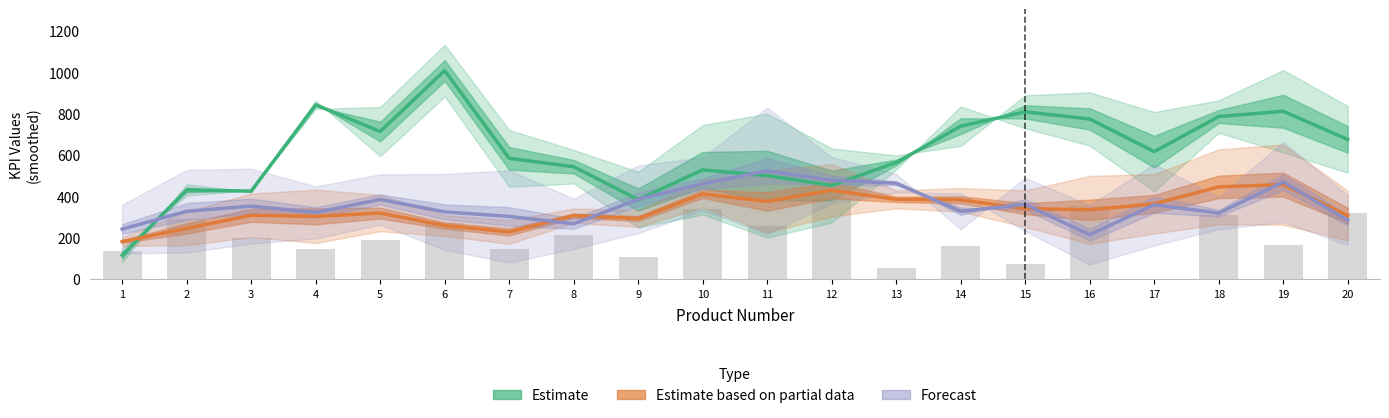

Is it true that Forecast equals 95.2 at 2?

False